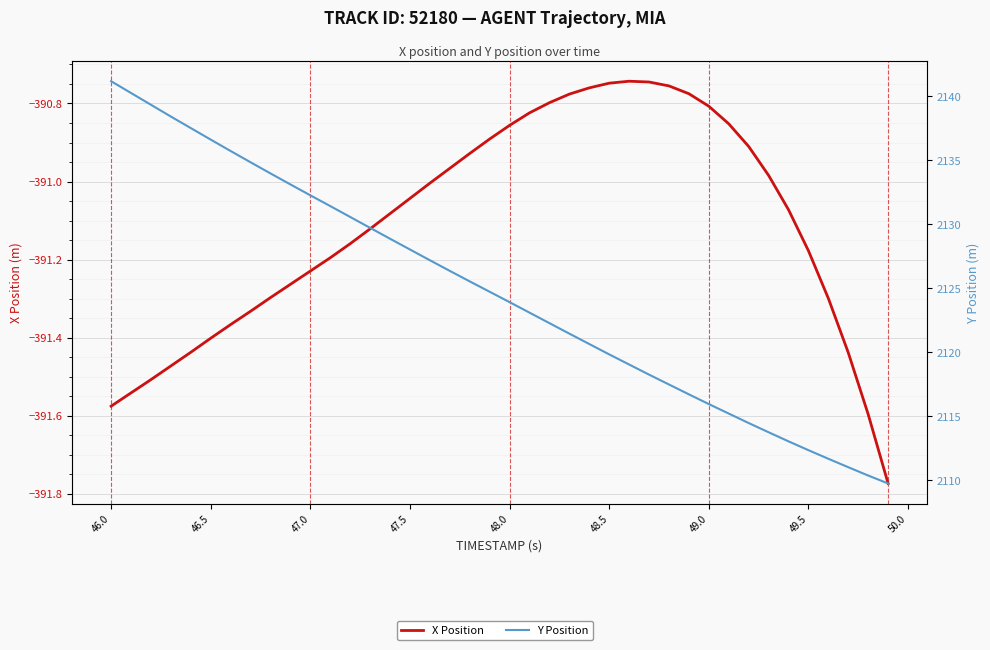

Reading left to right, list all the values displayed in this chart.

X Position: -391.6	-391.5	-391.5	-391.5	-391.4	-391.4	-391.4	-391.3	-391.3	-391.3	-391.2	-391.2	-391.2	-391.1	-391.1	-391.0	-391.0	-391.0	-390.9	-390.9	-390.9	-390.8	-390.8	-390.8	-390.8	-390.7	-390.7	-390.7	-390.8	-390.8	-390.8	-390.9	-390.9	-391.0	-391.1	-391.2	-391.3	-391.4	-391.6	-391.8
Y Position: 2141.2	2140.2	2139.3	2138.4	2137.5	2136.6	2135.7	2134.8	2134.0	2133.1	2132.3	2131.4	2130.6	2129.7	2128.9	2128.0	2127.2	2126.4	2125.5	2124.7	2123.9	2123.1	2122.3	2121.5	2120.7	2119.8	2119.1	2118.3	2117.5	2116.7	2116.0	2115.2	2114.5	2113.8	2113.1	2112.4	2111.7	2111.0	2110.4	2109.8